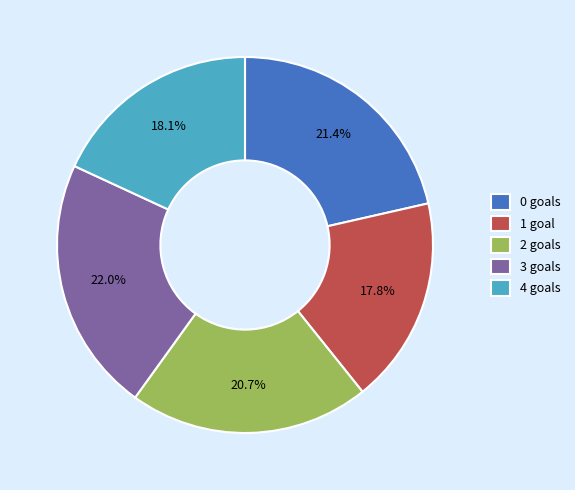

Combined, do 3 goals and 0 goals account for over 50%?

No